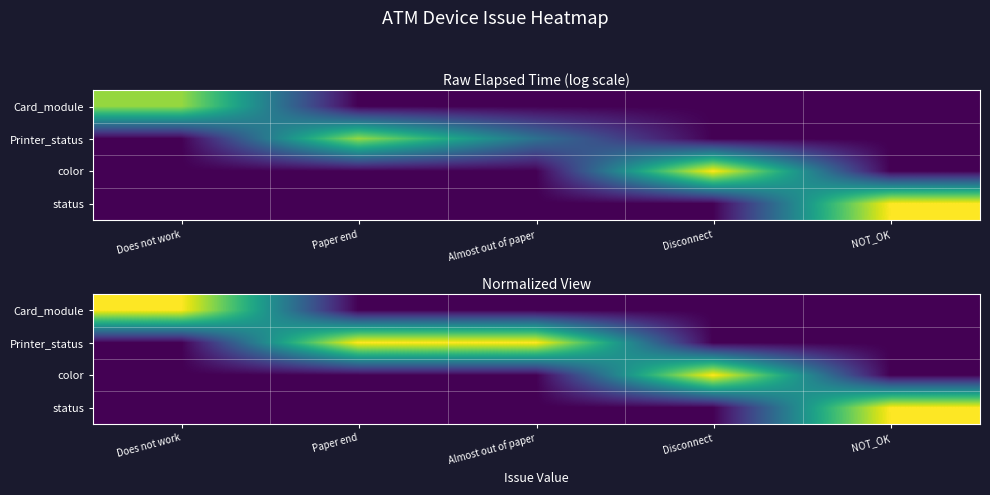

Which series changed the most between Paper end and NOT_OK?

Printer_status